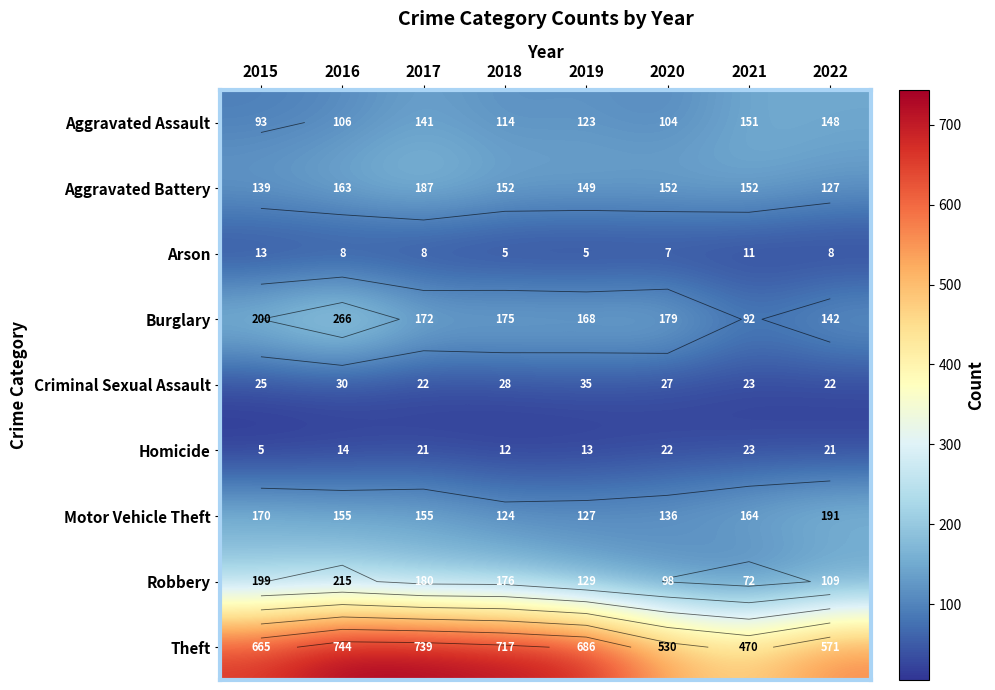

Is it true that Aggravated Battery equals 152 at 2021?

True